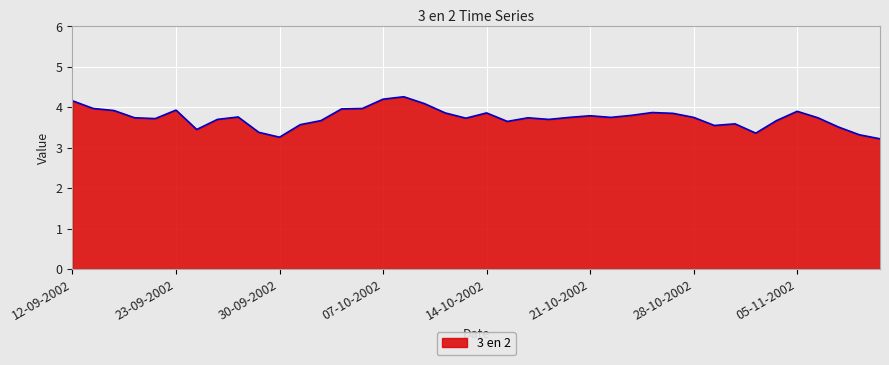

What is the smallest value displayed?

3.2